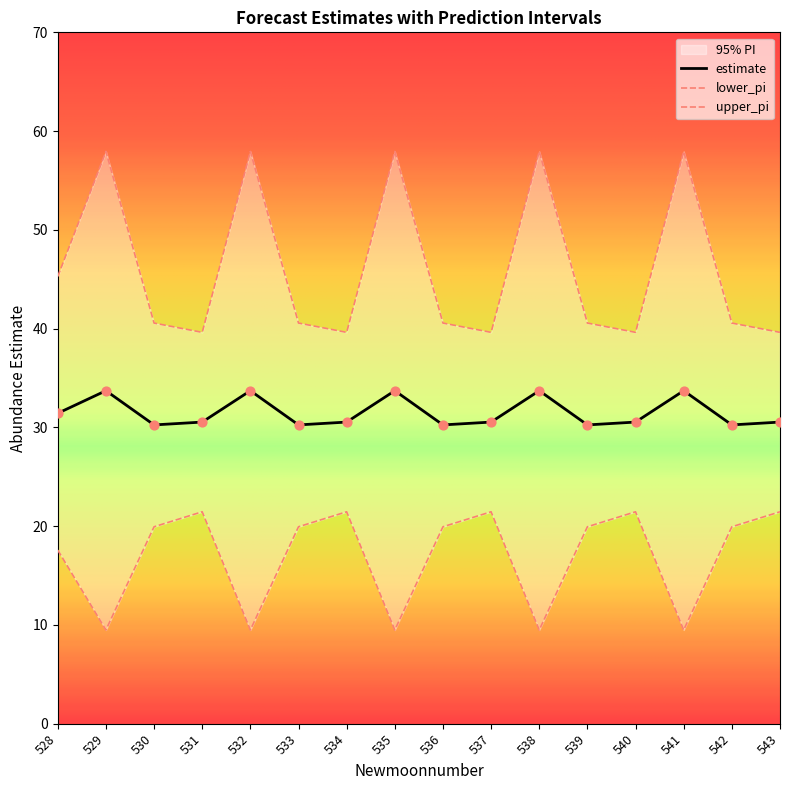

What is the total value across all series at 535?

101.1